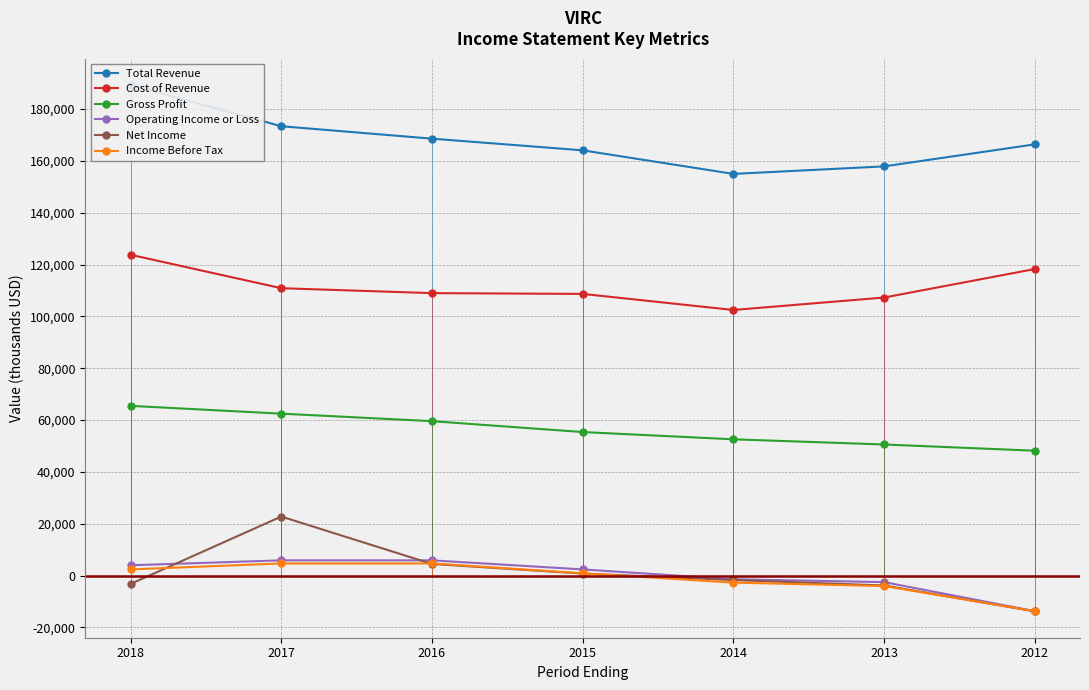

What is the difference between the maximum and minimum values in the Income Before Tax series?

18400